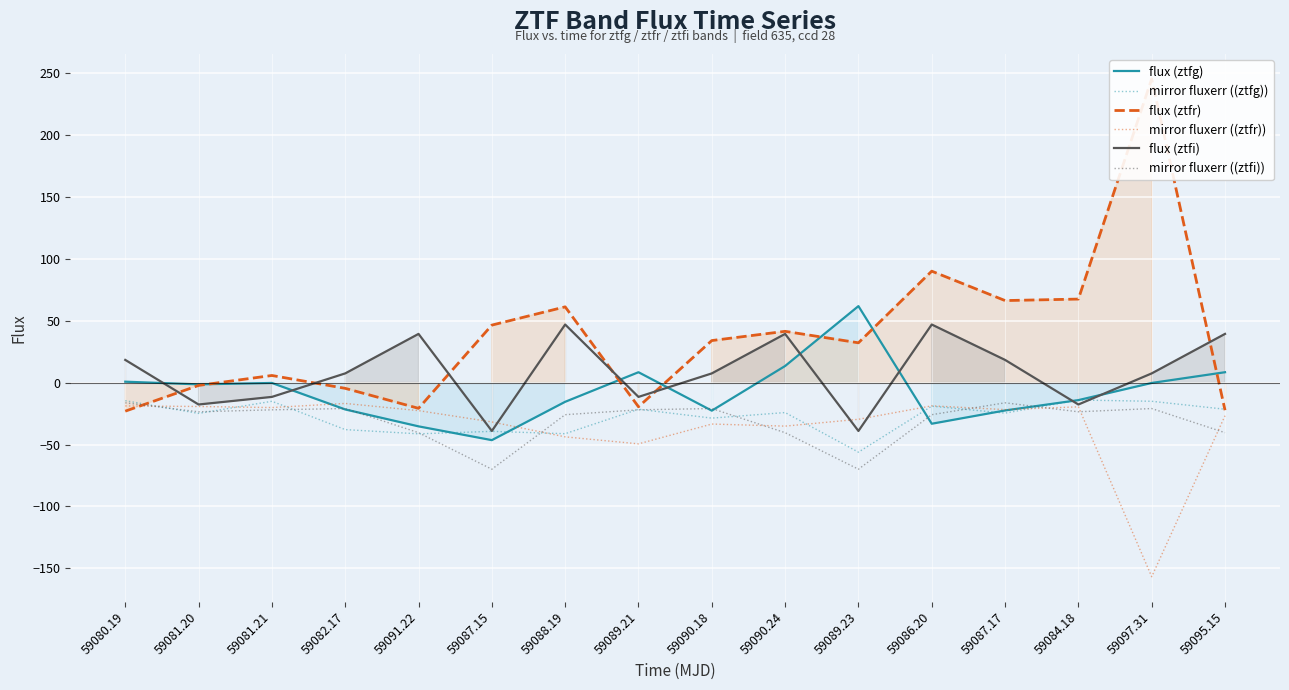

What is the label of the 11th point from the left?

59089.23